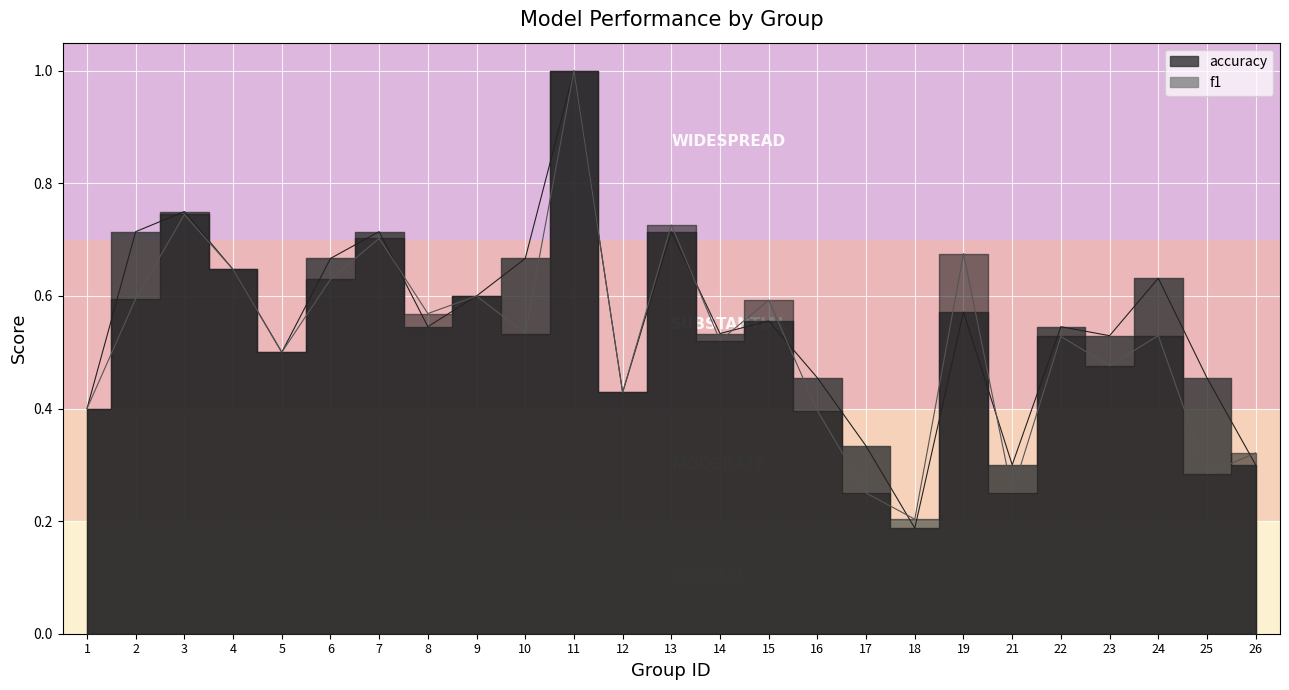

Rank the series by their average value, from highest to lowest.

accuracy, f1